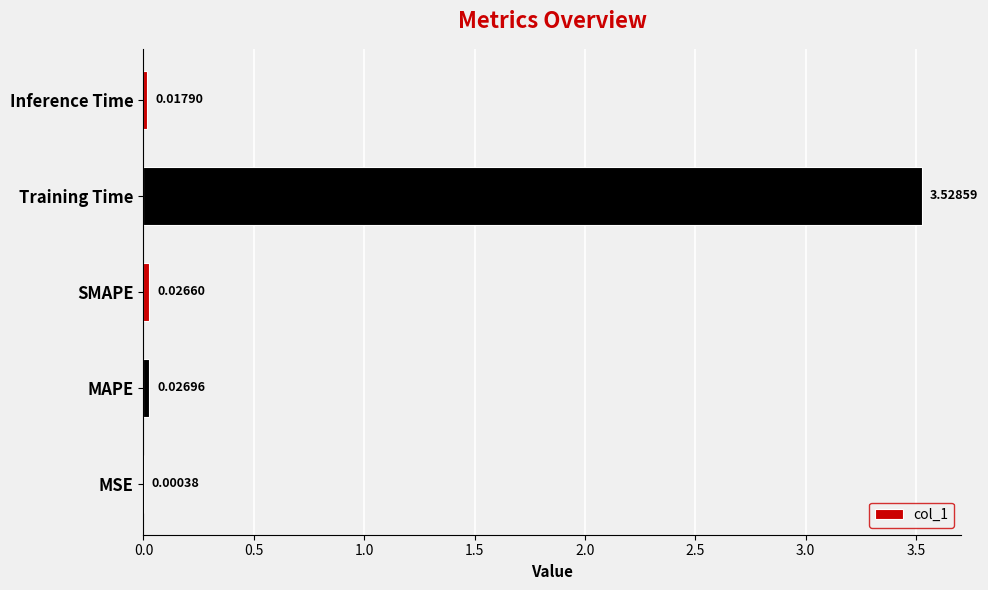

Are the bars horizontal?

Yes